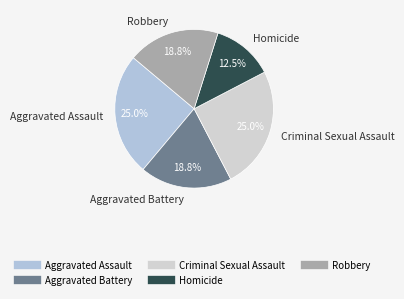

To the nearest percent, what is the difference between the largest and smallest slice percentages?

12%